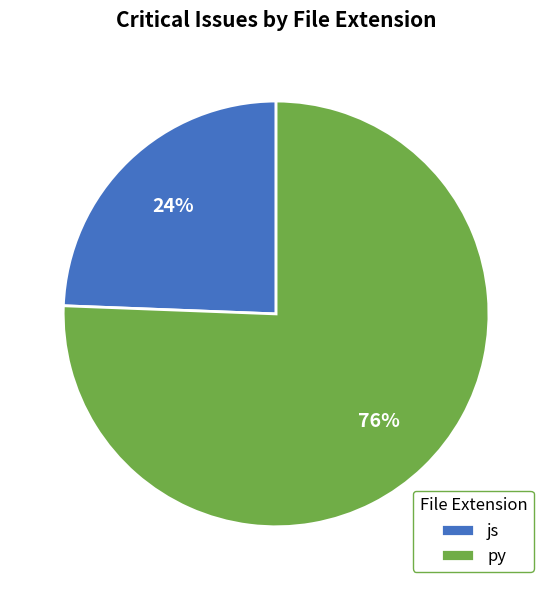

Is the sum of js and py greater than half?

Yes